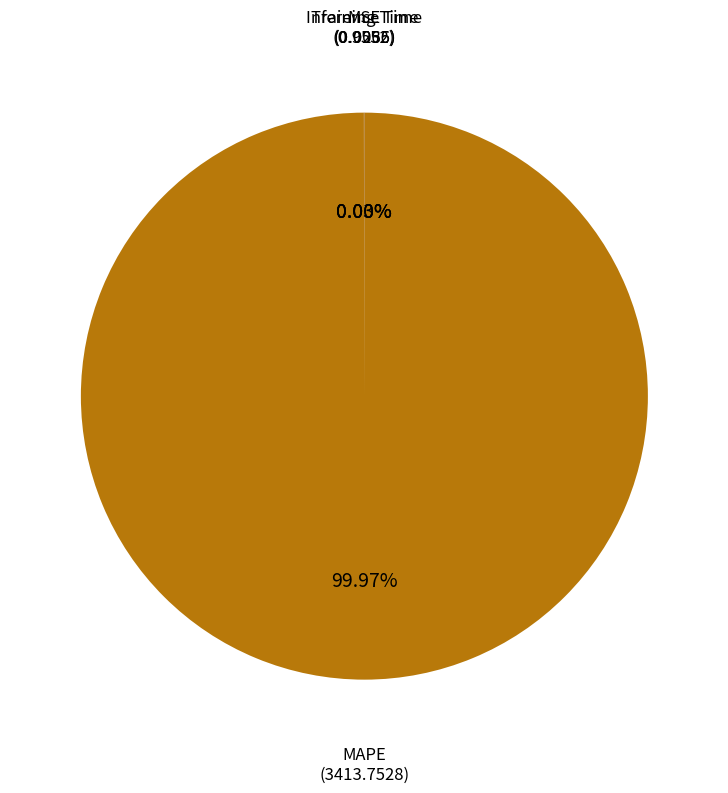

Is there any slice that represents more than half of the pie?

Yes